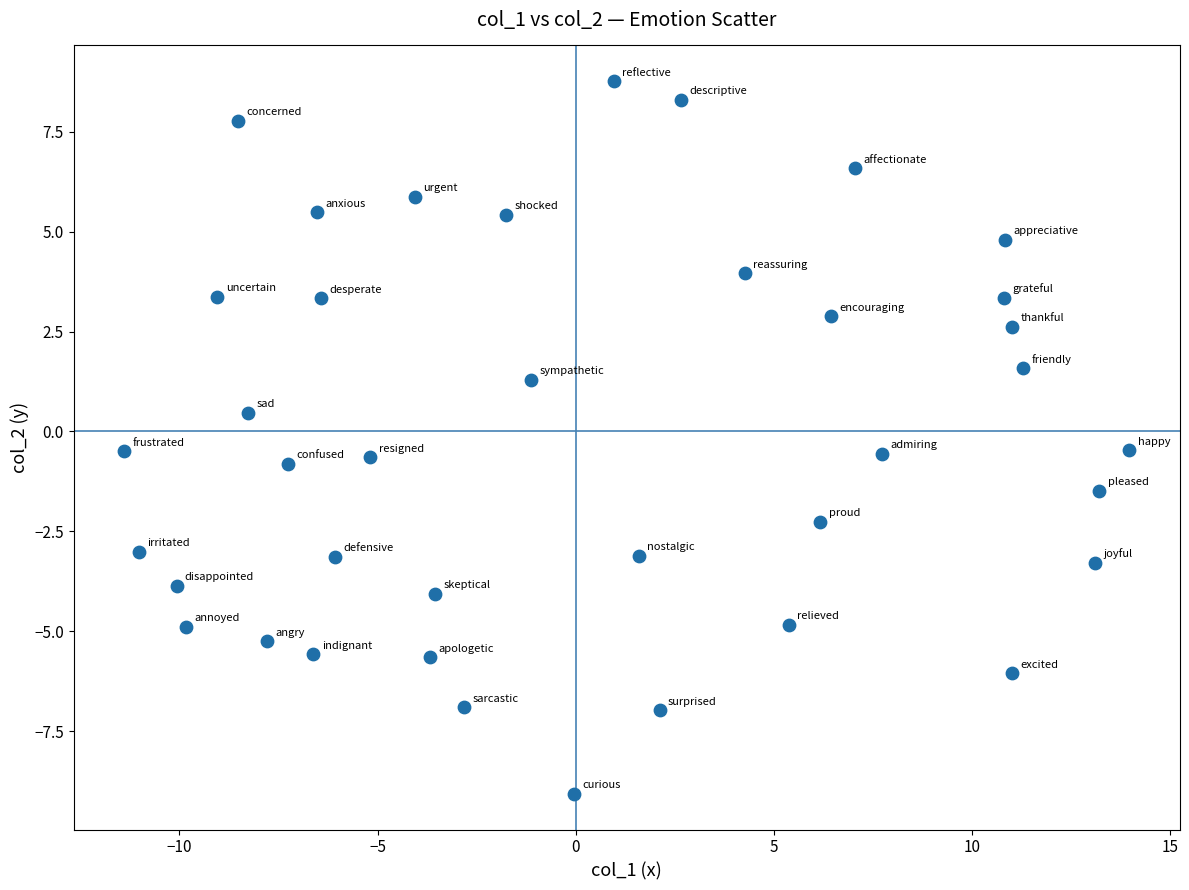

What is the range of X values (max minus min)?

25.4